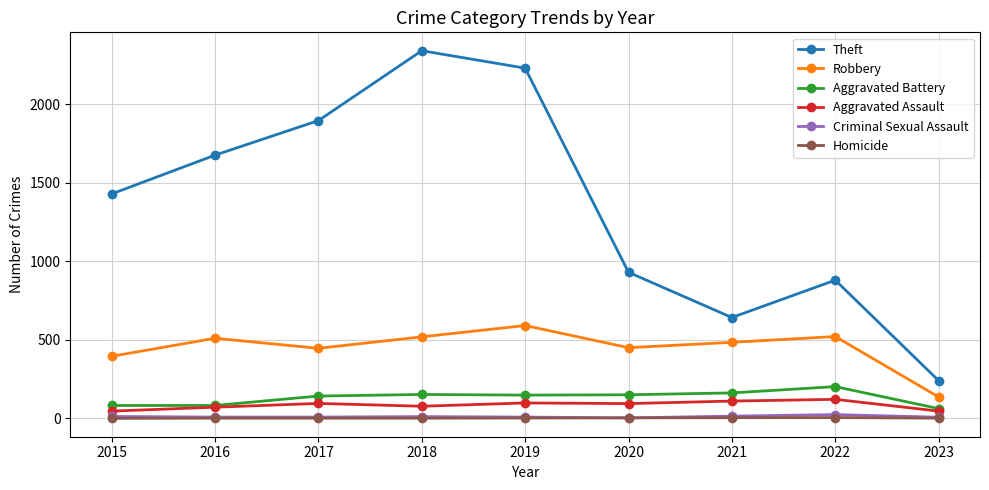

True or false: Theft and Robbery cross at least once.

False